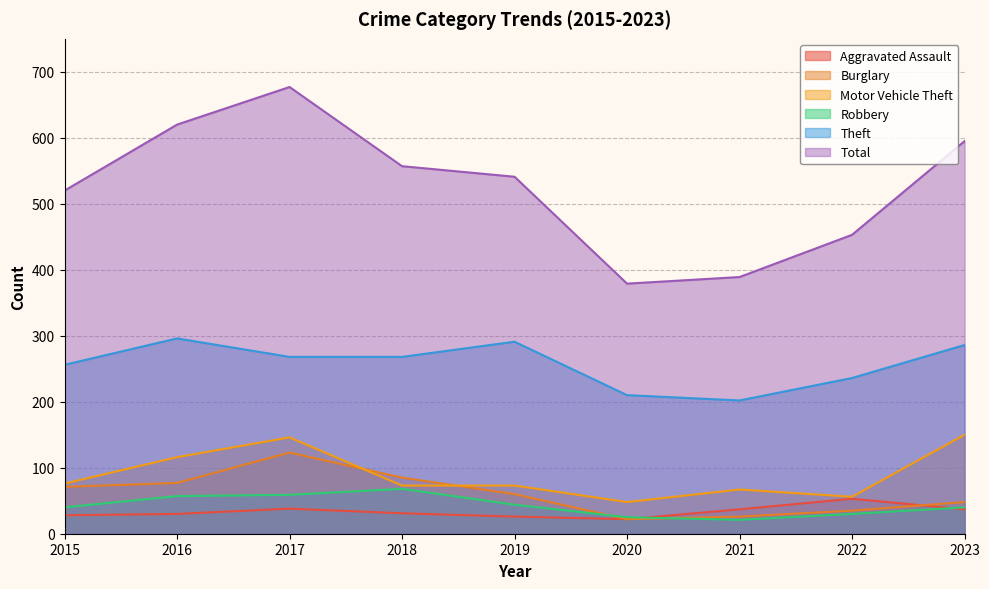

Which series changed the most between 2019 and 2023?

Motor Vehicle Theft